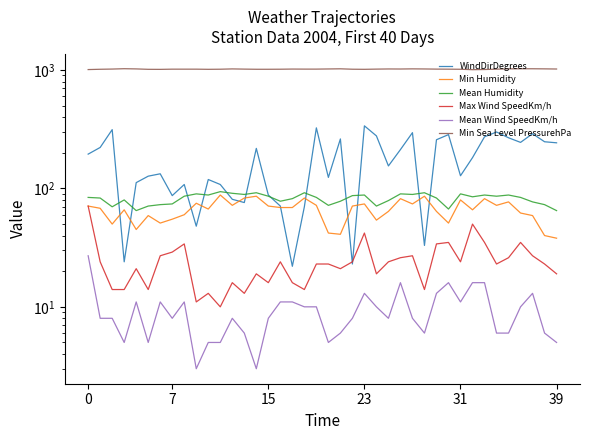

Between 7 and 36, which series saw the biggest shift?

WindDirDegrees